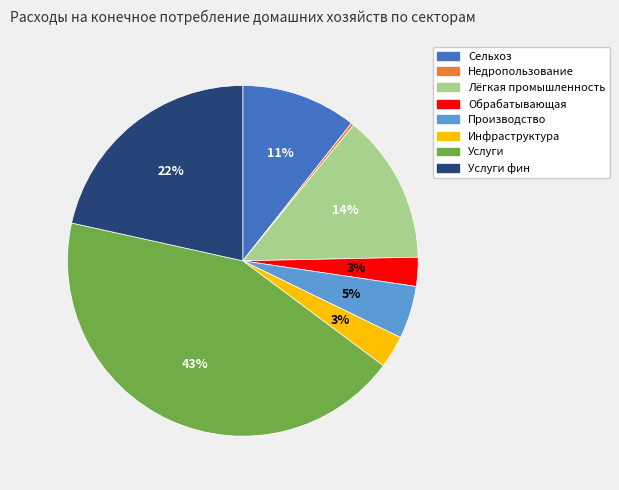

Is there a majority slice in this chart?

No